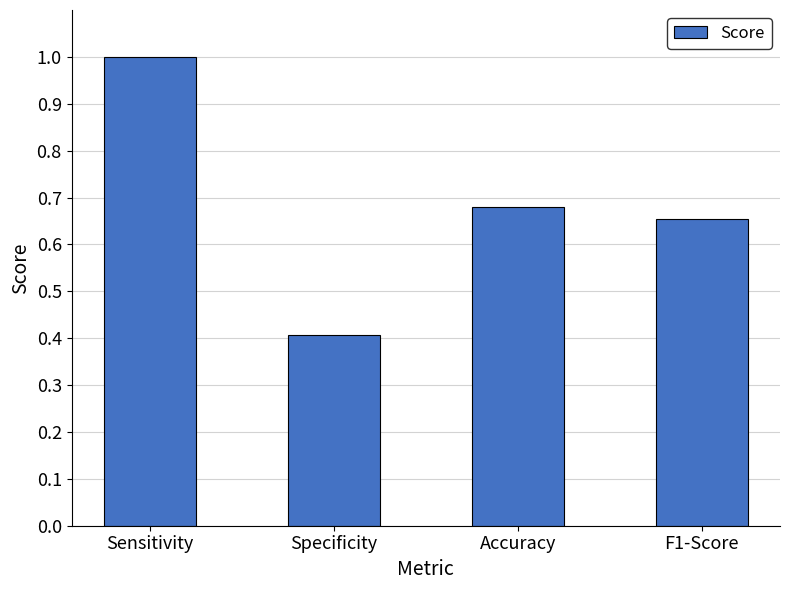

True or false: the data shows 0.2 at Accuracy.

False